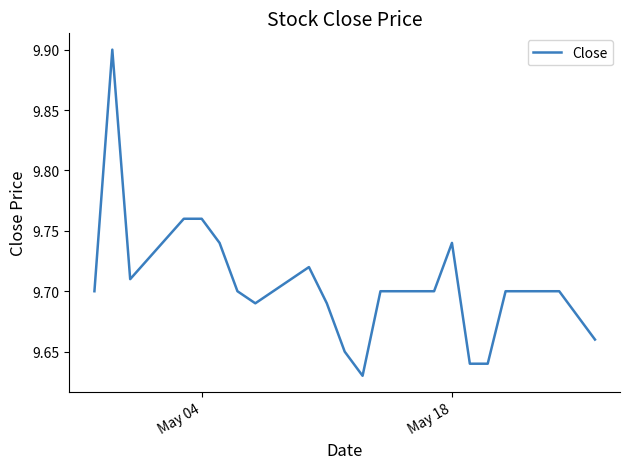

What is the difference between the maximum and minimum values?

0.3